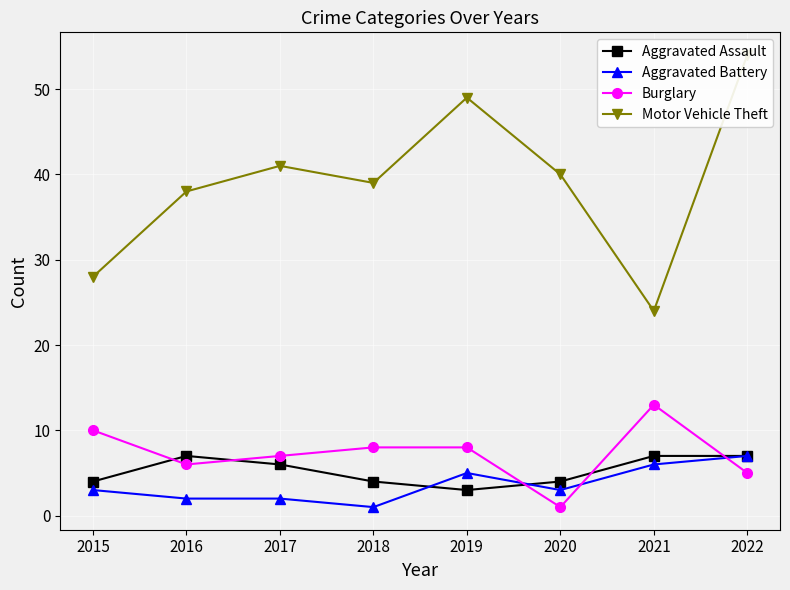

Where is the first local maximum for Aggravated Battery?

2019